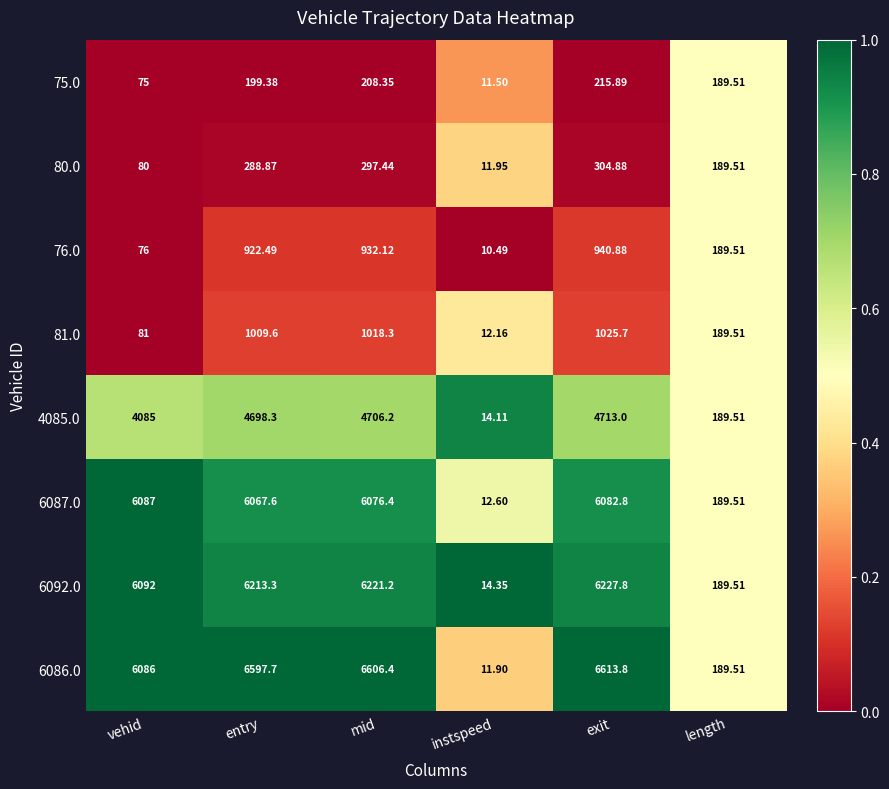

Where is 4085.0 nearest to the value 2363?

vehid